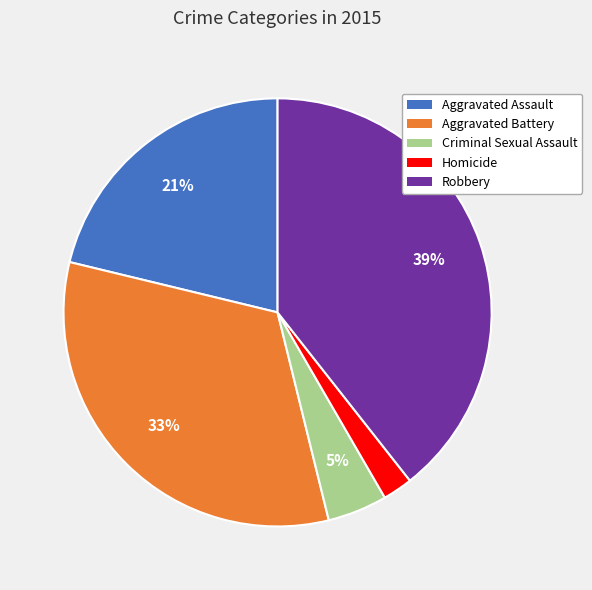

How many segments does this pie chart have?

5